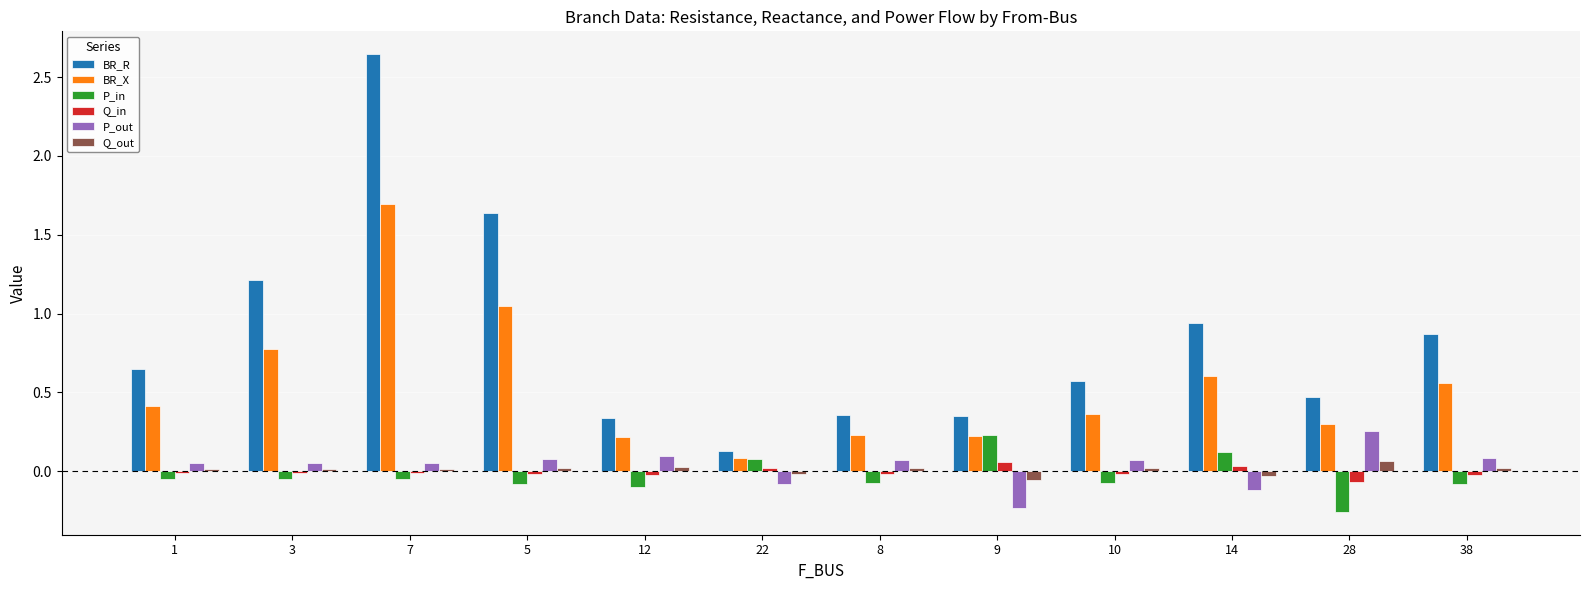

How many groups of bars are there?

12